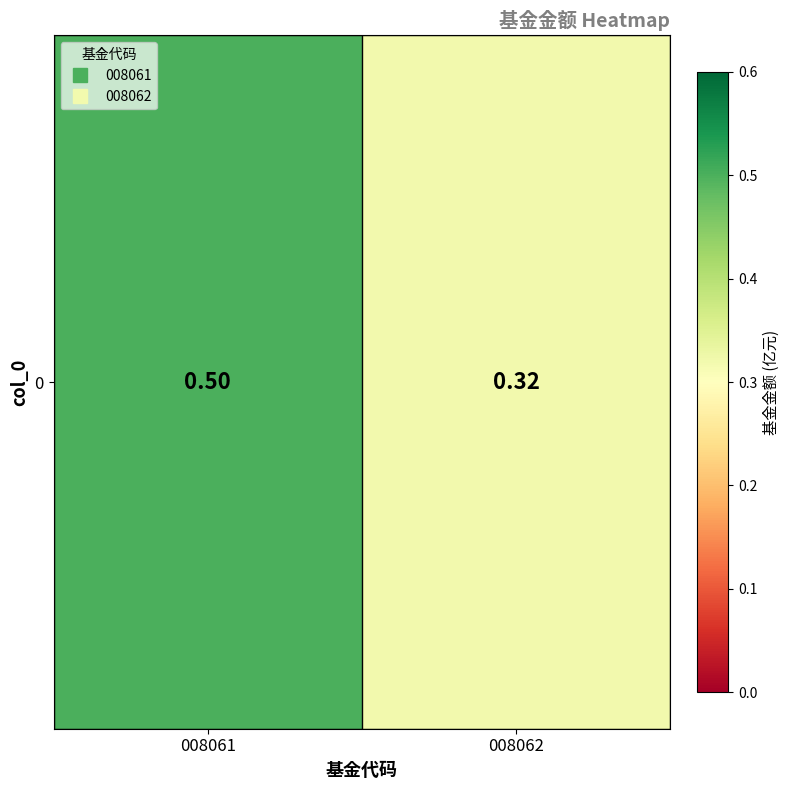

The chart shows a value of 0.5 at 008061. True or false?

True